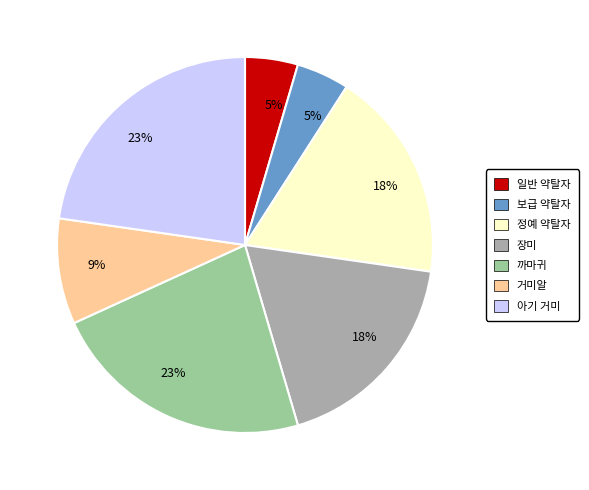

Does 일반 약탈자 account for over 50% of the chart?

No